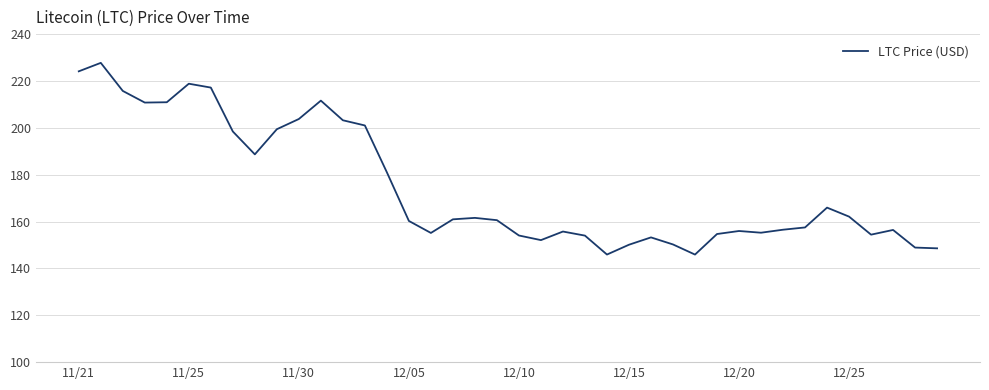

What is the difference between the maximum and minimum values?

81.8